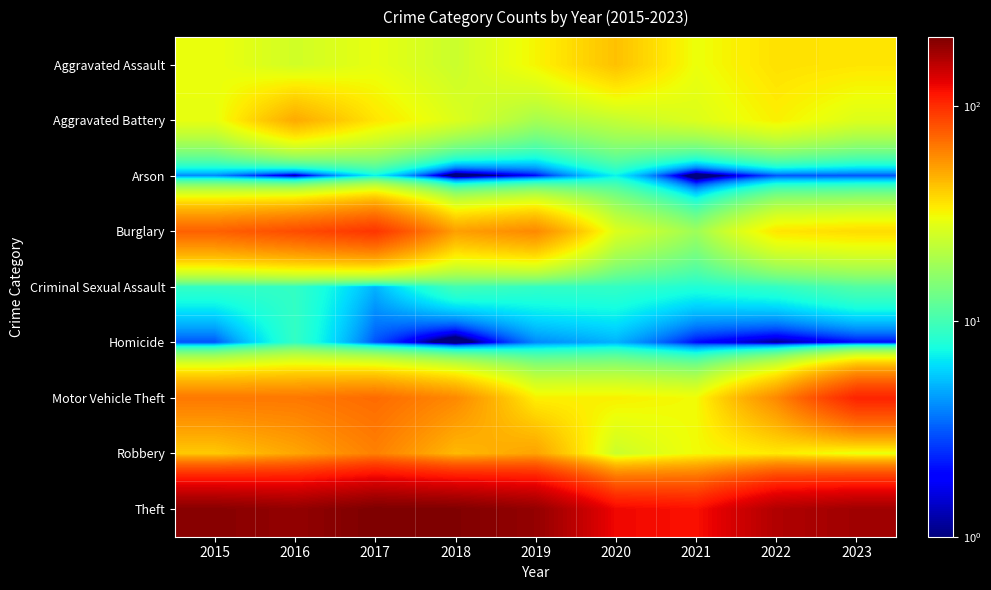

Which label corresponds to the smallest value in the chart?

2018